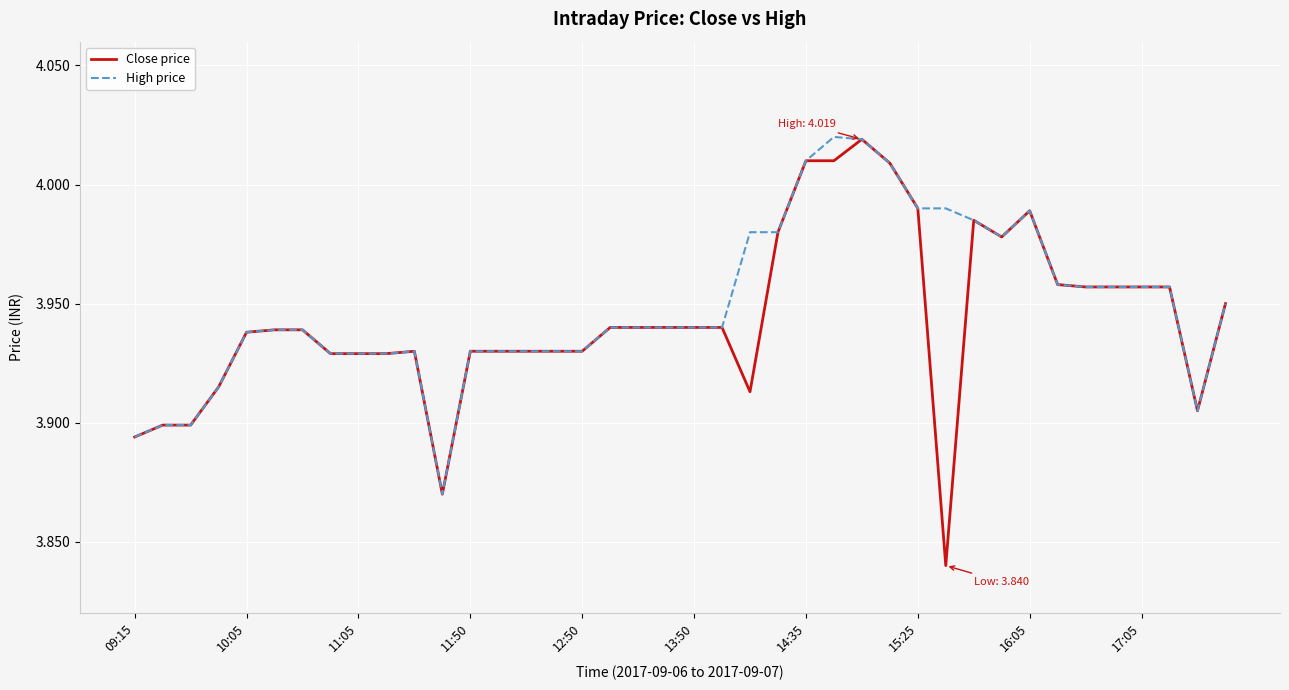

How many series are shown in this chart?

2